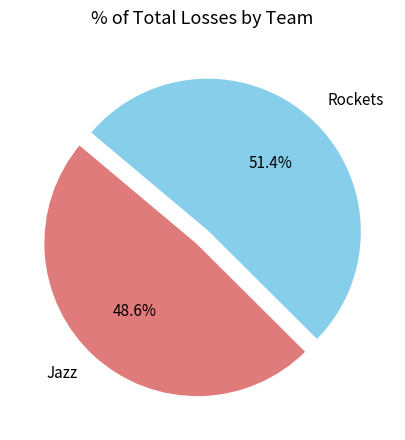

How many segments does this pie chart have?

2